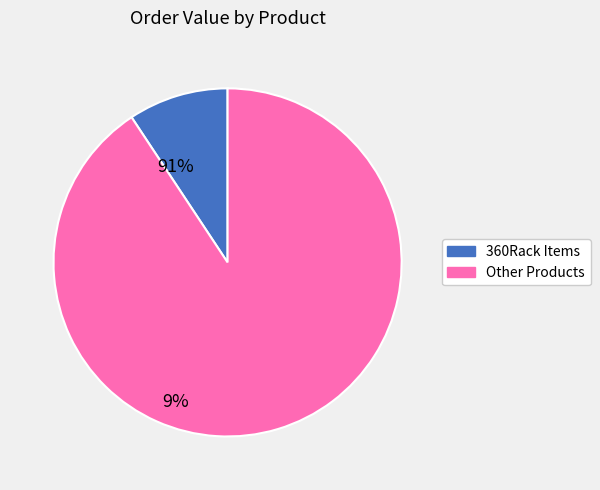

Is there a majority slice in this chart?

Yes